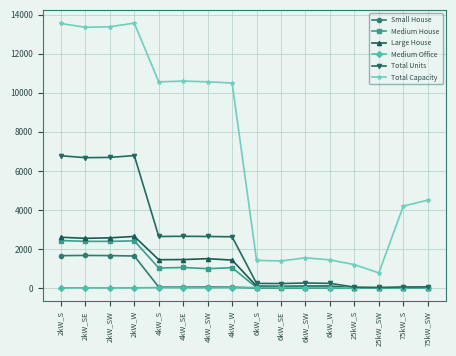

How many intersections are there between Small House and Medium Office?

1